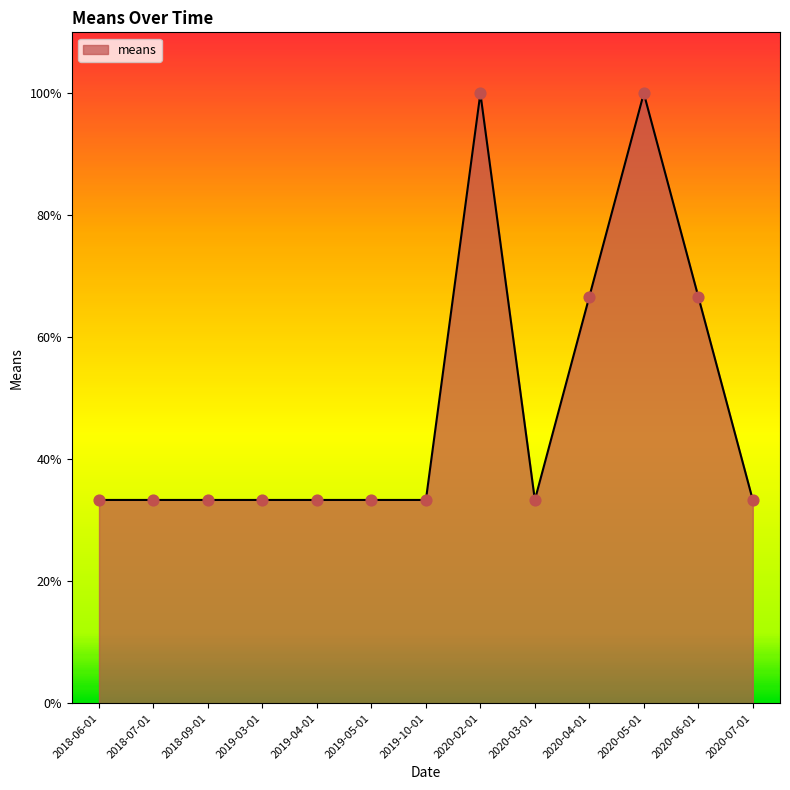

What is the change in value from 2018-09-01 to 2020-04-01?

+33.3